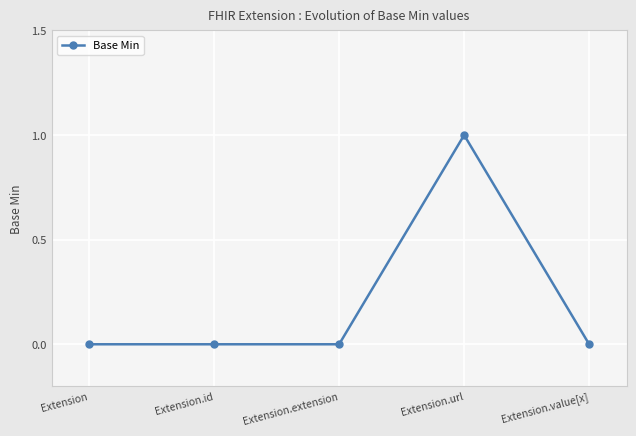

Reading left to right, transcribe all the data shown in this chart.

Extension=0	Extension.id=0	Extension.extension=0	Extension.url=1	Extension.value[x]=0